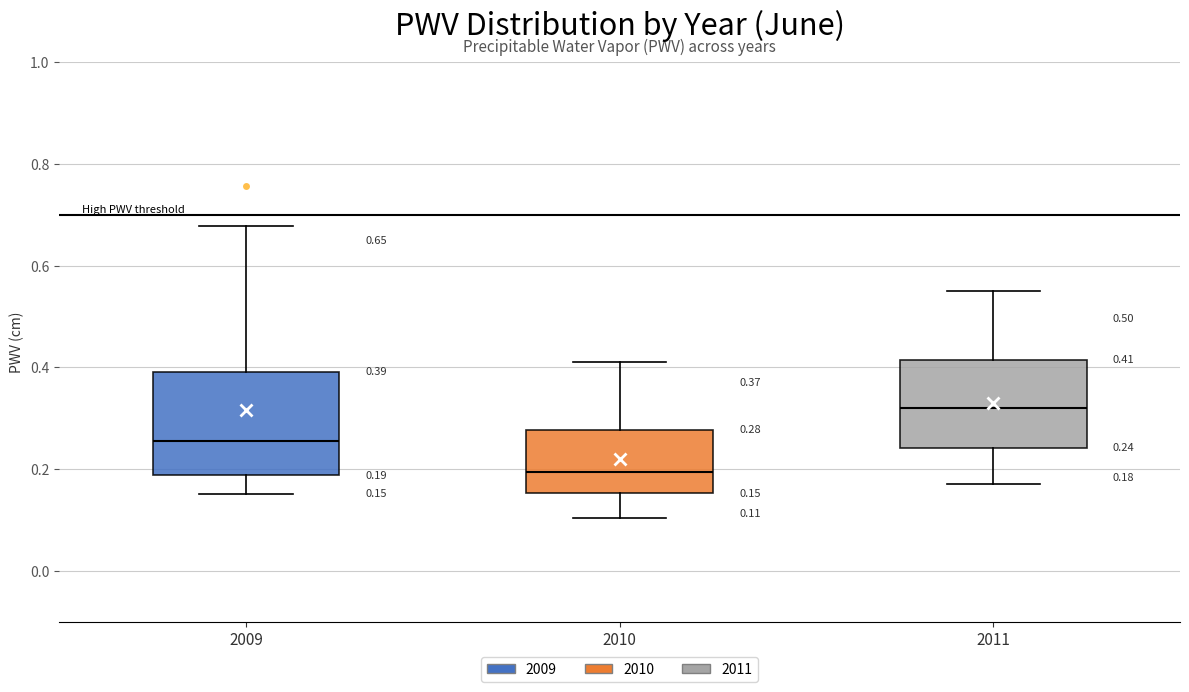

Which box's median line is the lowest?

2010